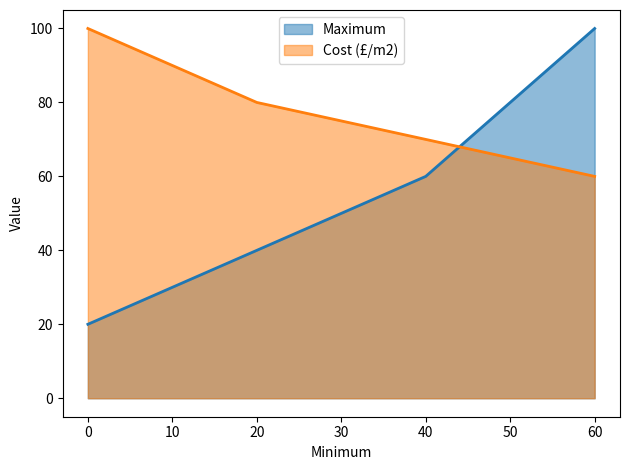

The value of Maximum at 20 is 40. True or false?

True